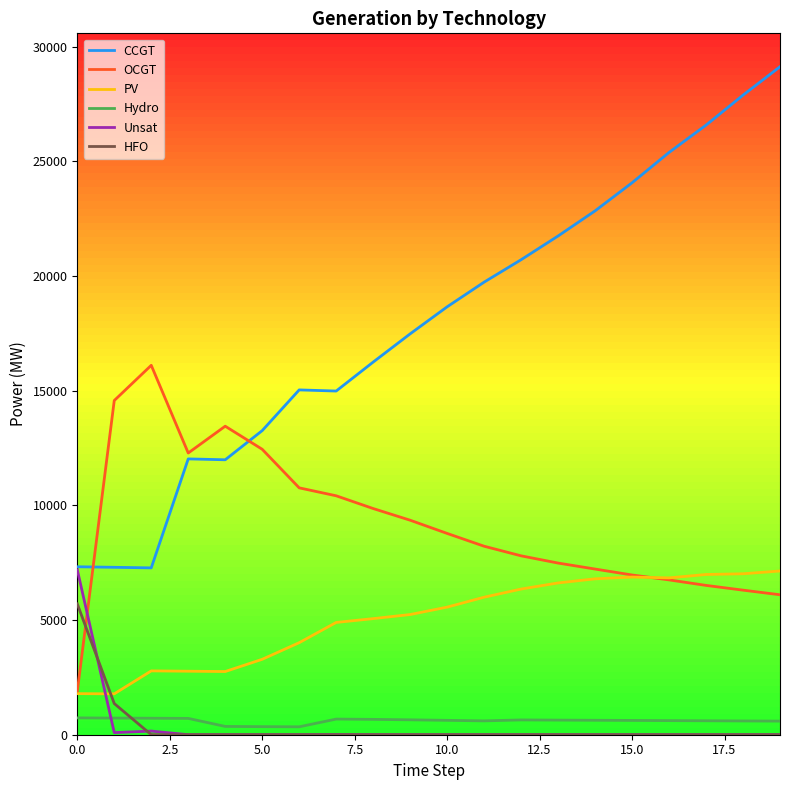

Which series ends up on top after the final intersection of PV and HFO?

PV